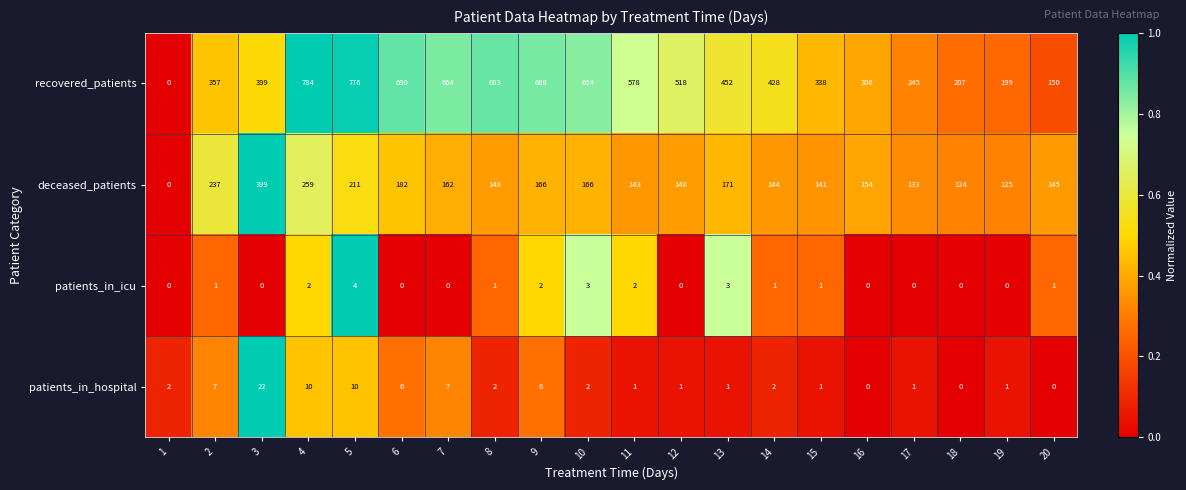

True or false: recovered_patients has a value of 542 at 3.

False